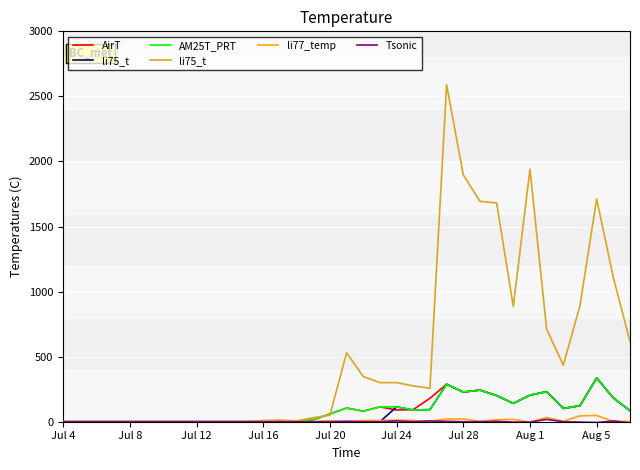

Which series has the largest range (max minus min)?

li75_t